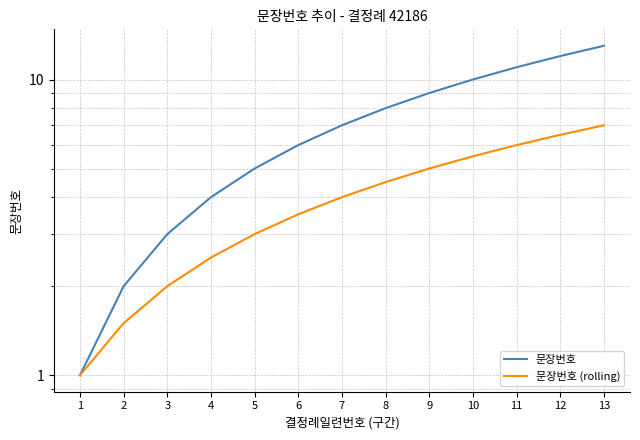

The 문장번호 (rolling) series shows 5.5 at 10. True or false?

True